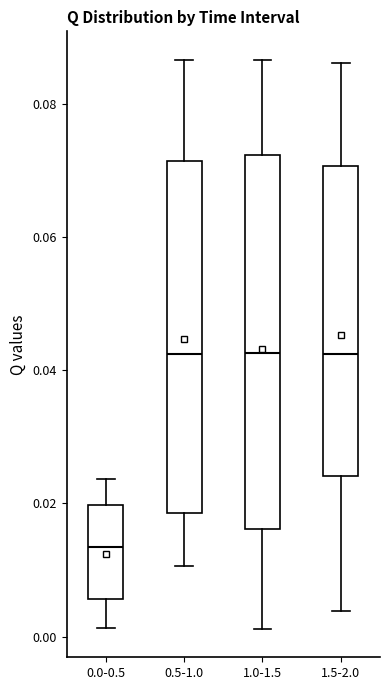

Reading left to right, transcribe this box plot: for each box, give where its median line is, the range the box spans, and where its two whiskers end, as read against the y-axis. The values are not printed on the chart, so give them approximately, as read against the axis.

0.0-0.5: median 0.014, box 0.006 to 0.020, whiskers 0.002 to 0.024
0.5-1.0: median 0.042, box 0.018 to 0.072, whiskers 0.010 to 0.086
1.0-1.5: median 0.042, box 0.016 to 0.072, whiskers 0.002 to 0.086
1.5-2.0: median 0.042, box 0.024 to 0.070, whiskers 0.004 to 0.086